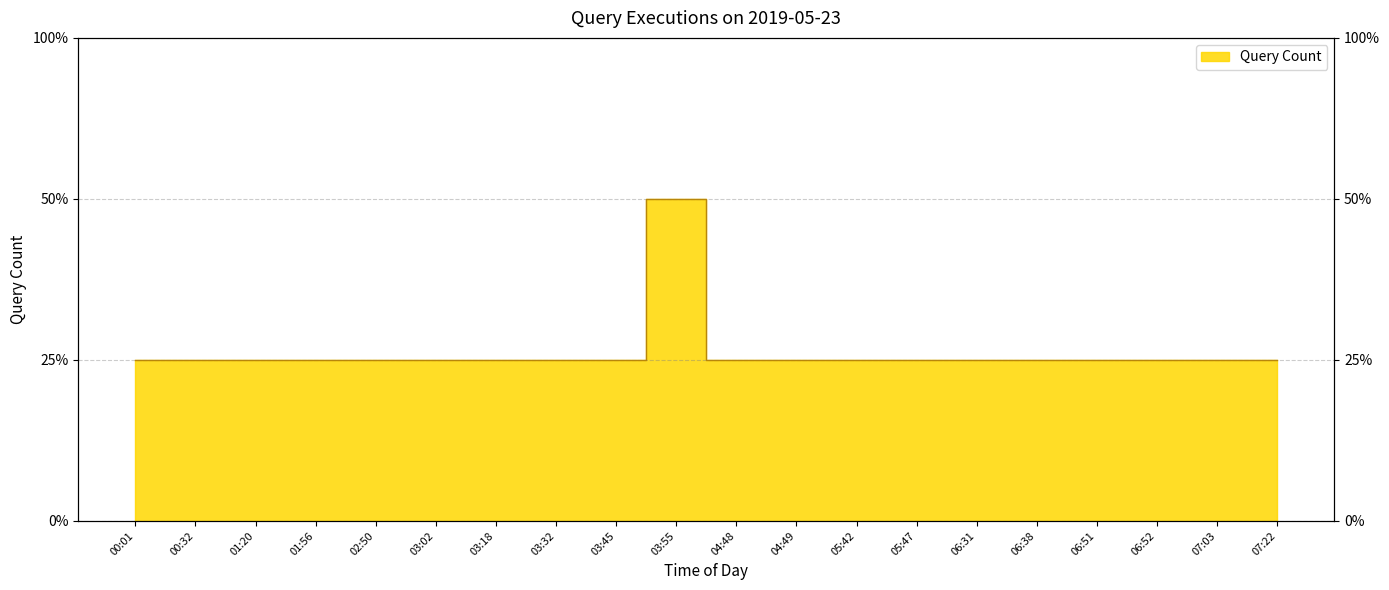

How many lines are shown in the chart?

1